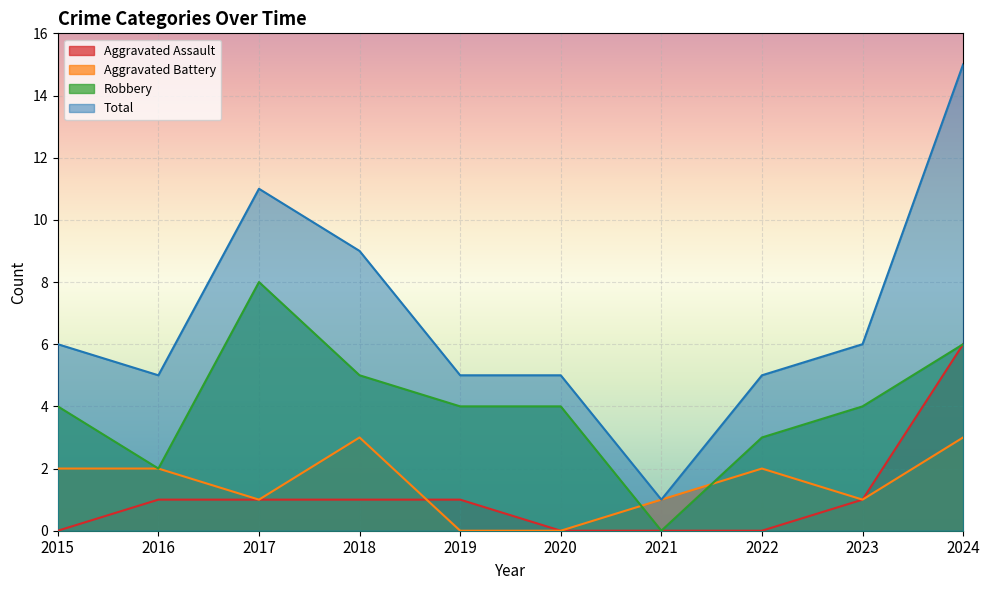

What is the difference between the maximum and minimum values in the Total series?

14